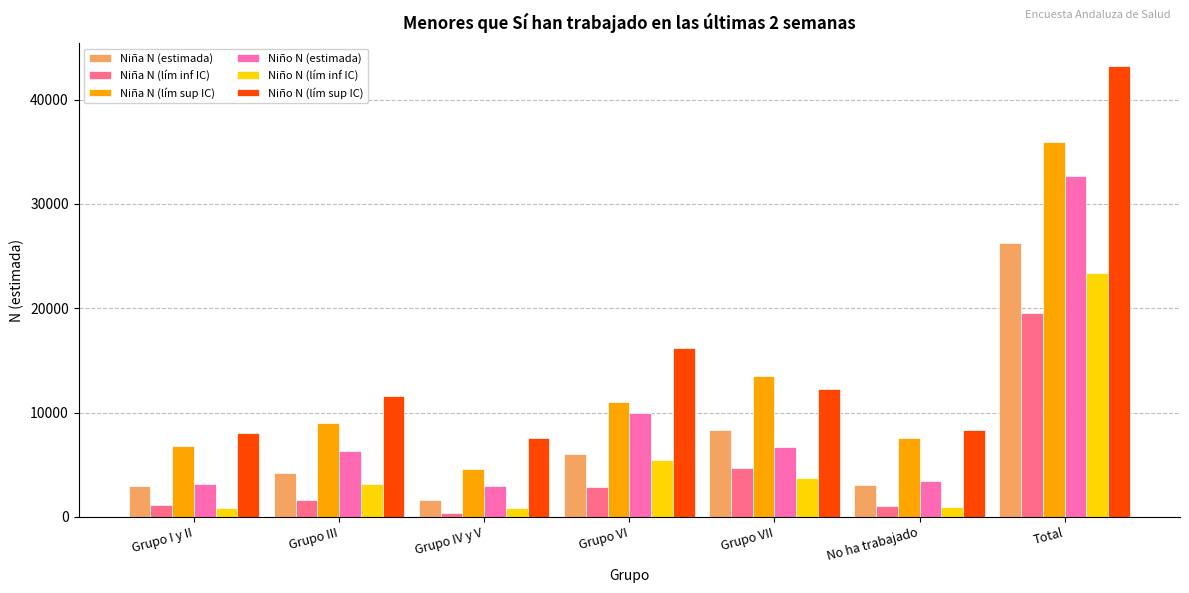

Which series has the largest range (max minus min)?

Niño N (lím sup IC)